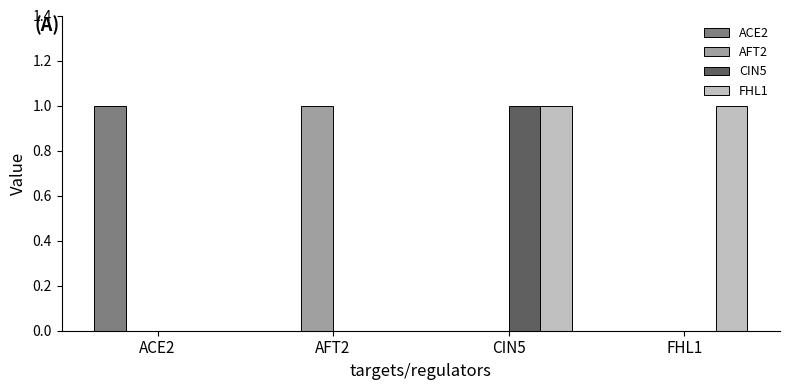

True or false: CIN5 has a value of 0 at AFT2.

True